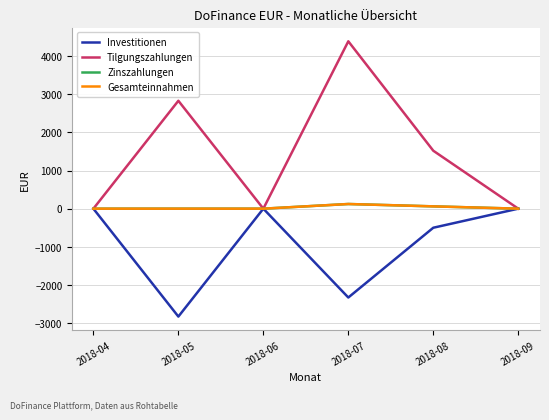

Is this an area chart (filled region under the line)?

No